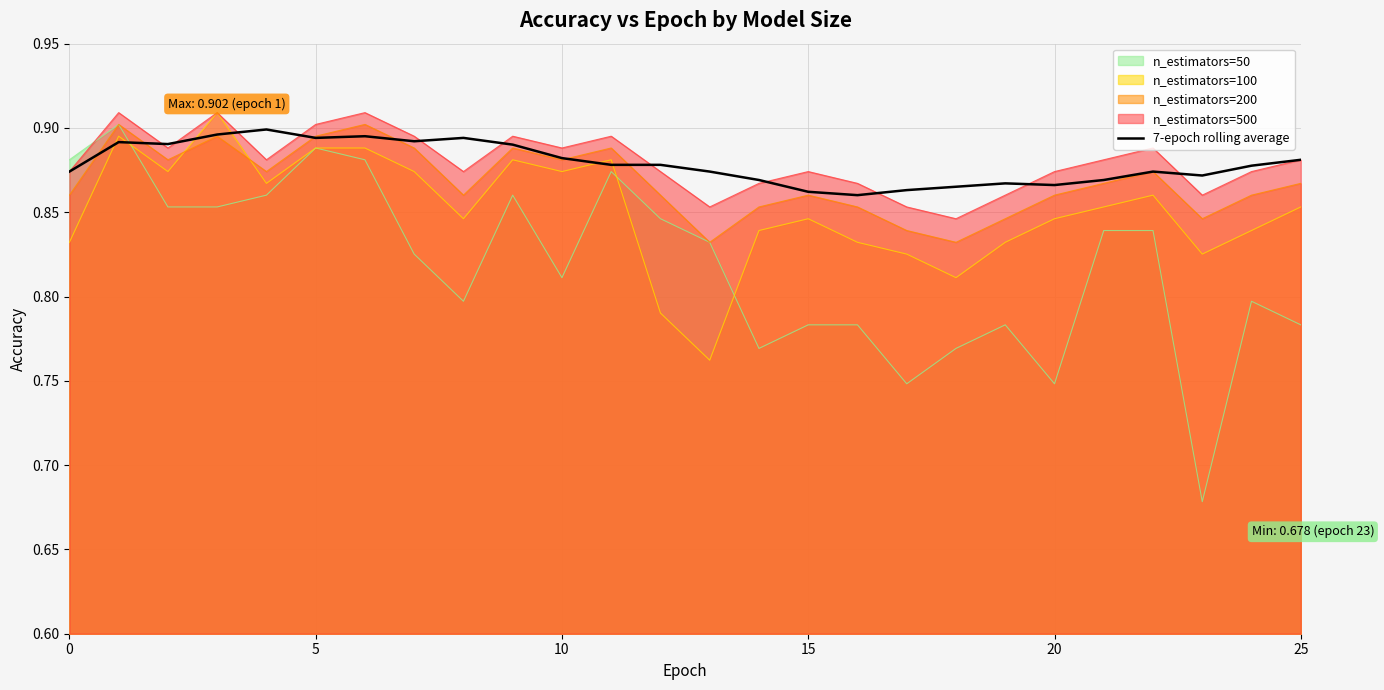

True or false: the data shows 1.5 at 19.

False